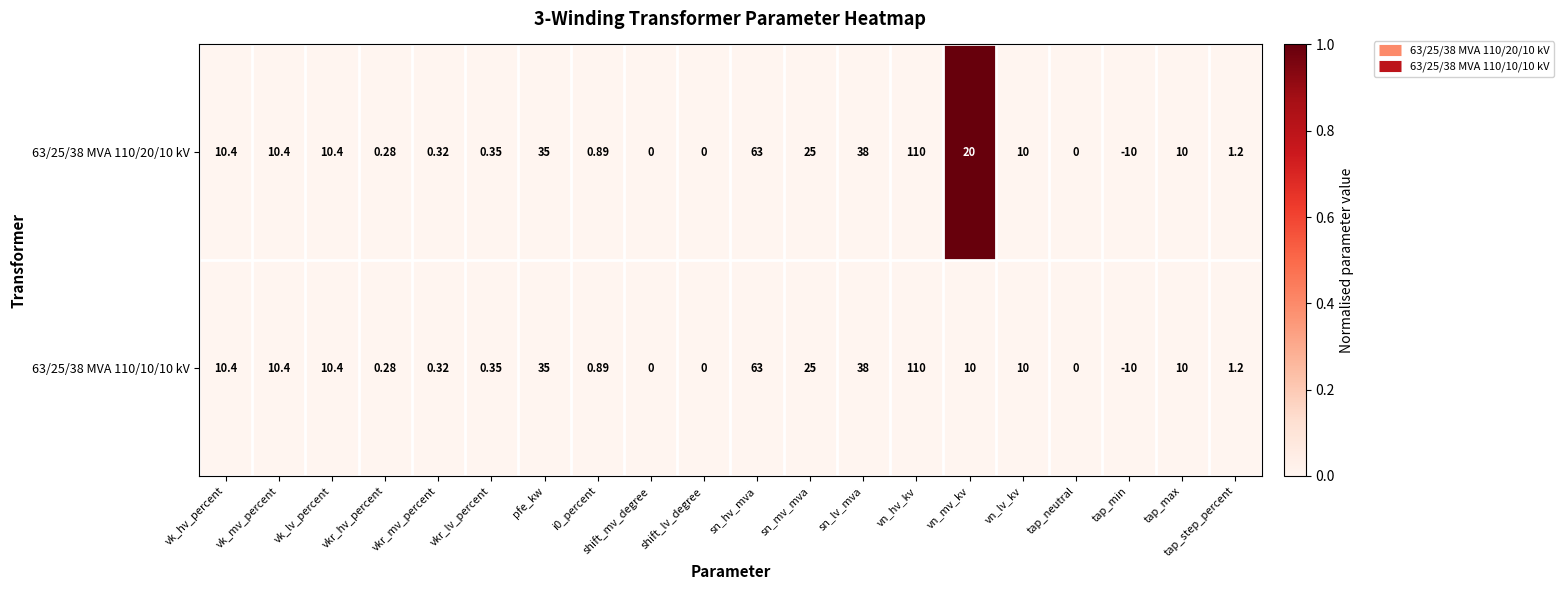

At which category is the sum across all series the highest?

vn_hv_kv